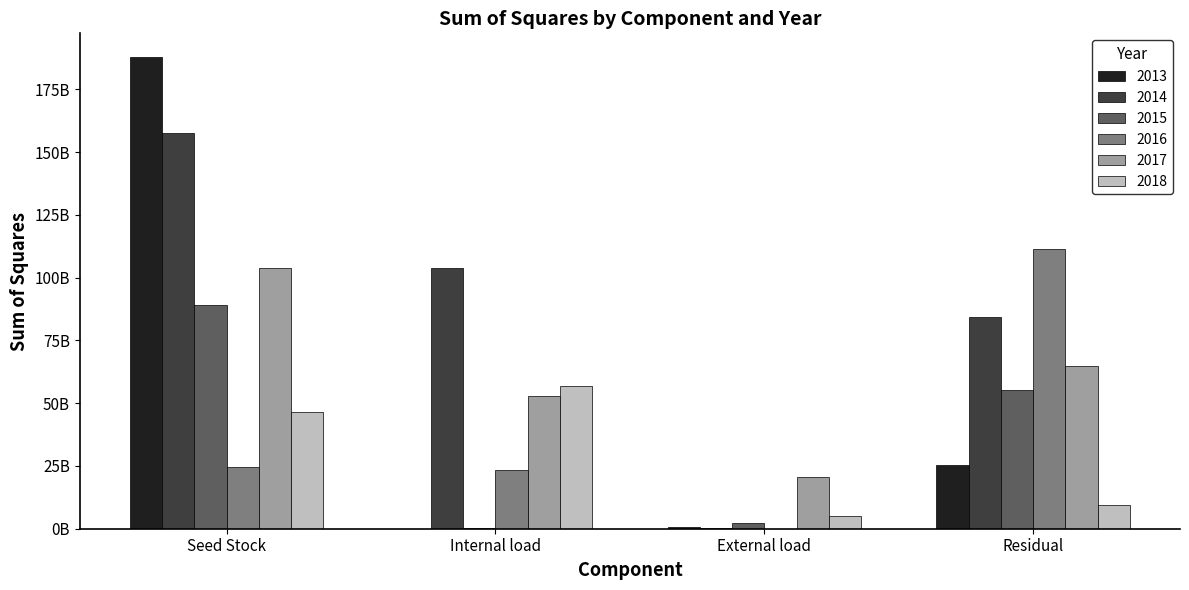

What is the maximum value for 2017?

103622658958.5